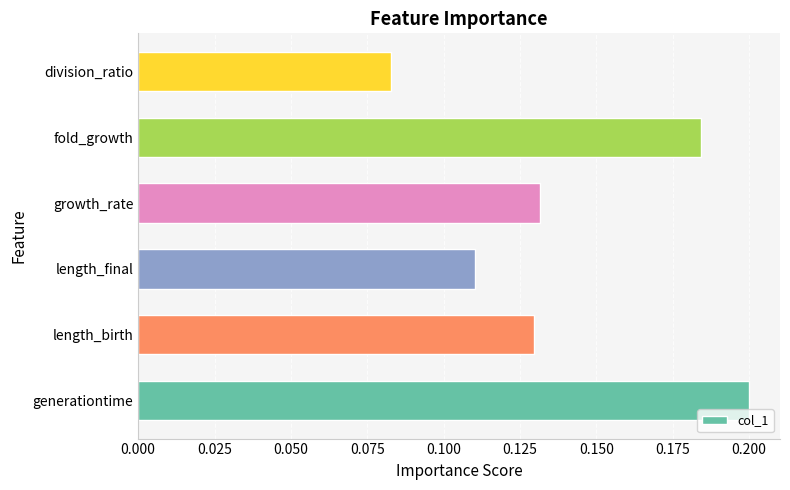

What is the sum of all values?

0.8